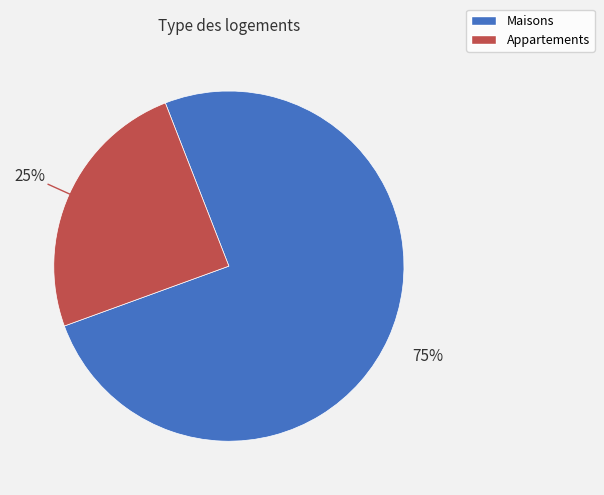

How many segments does this pie chart have?

2